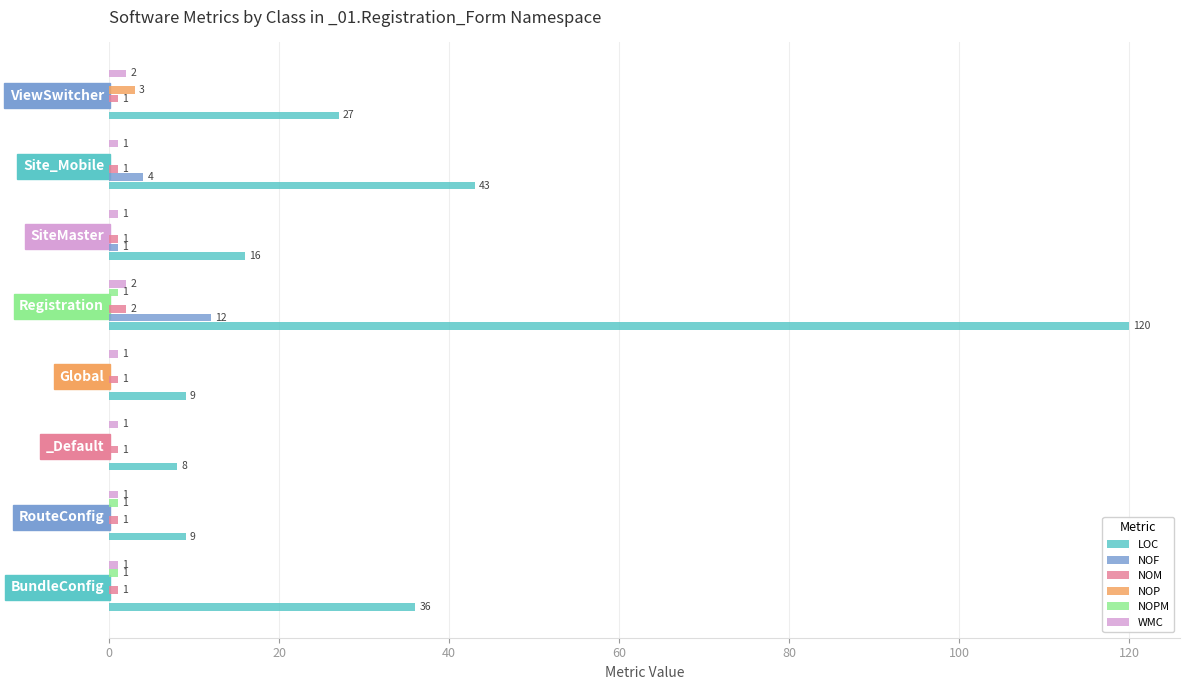

The value of LOC at Registration is 120. True or false?

True